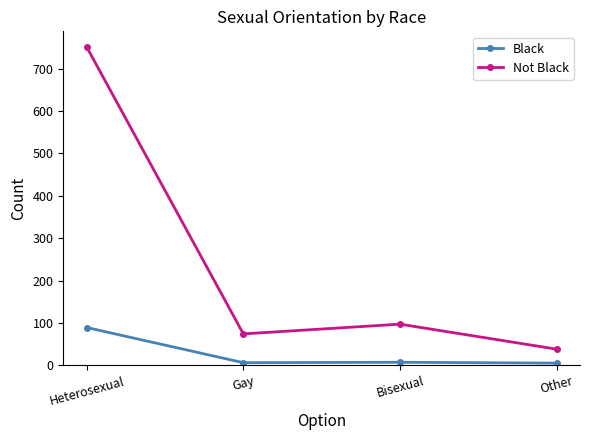

What is the difference between the Black values at Other and Gay?

1